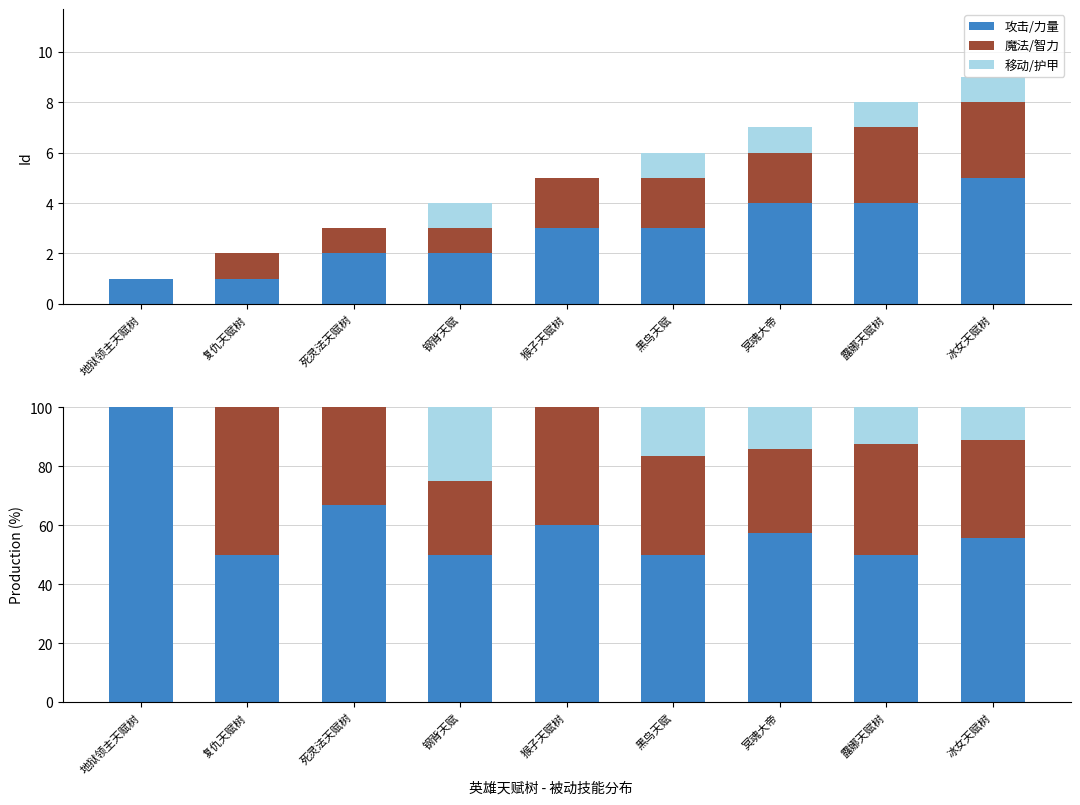

At which label does 攻击/力量 reach its minimum?

复仇天赋树